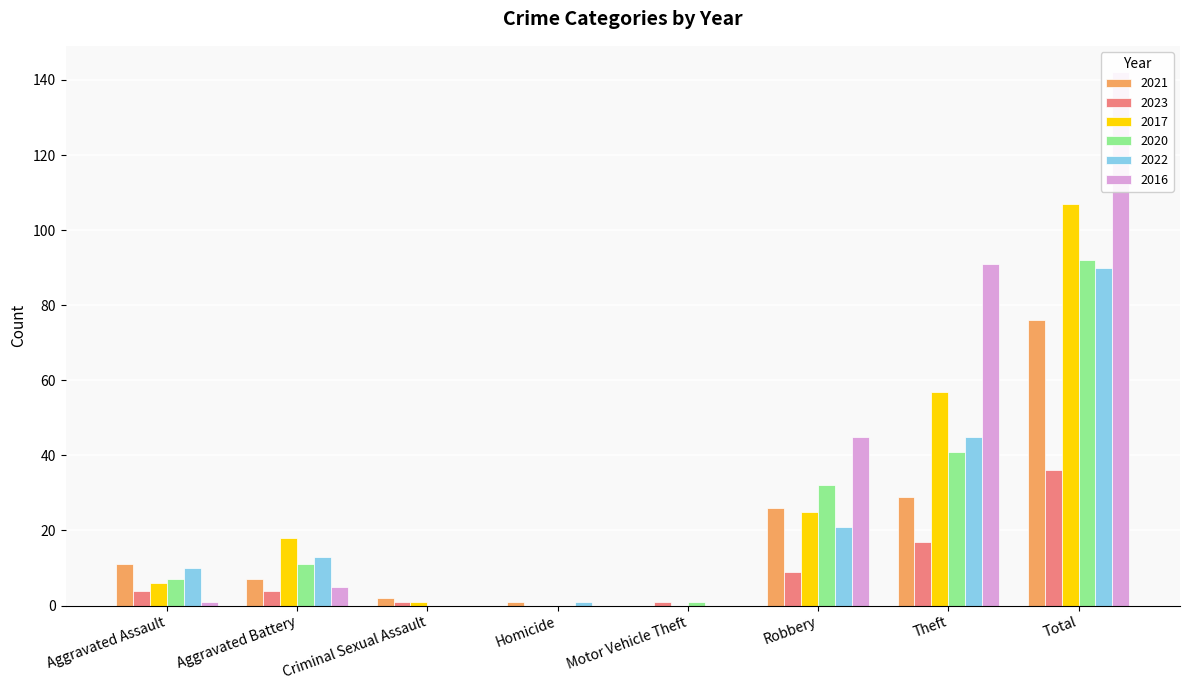

At which label does 2020 first exceed 11?

Robbery